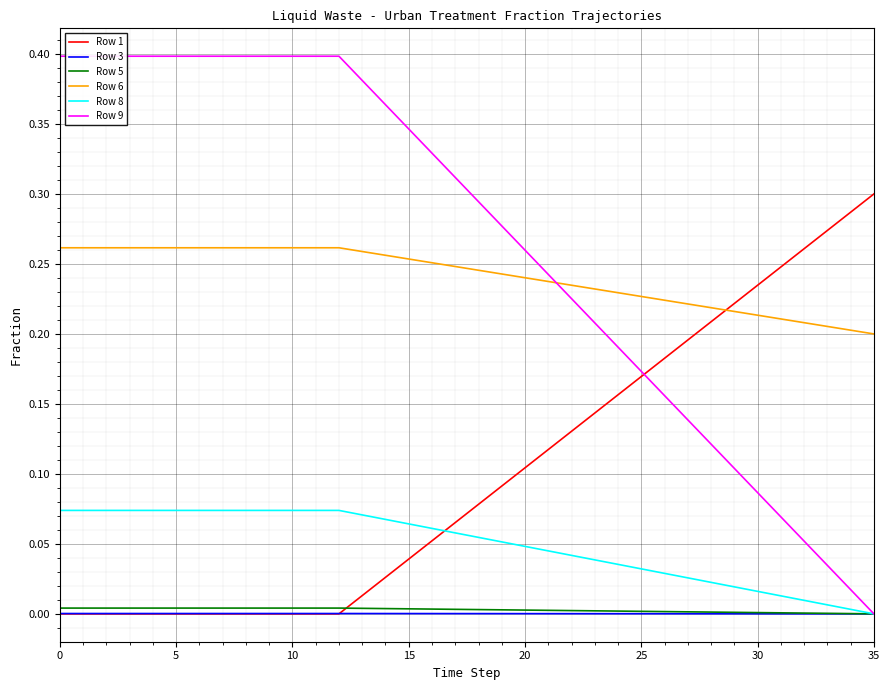

Is it true that Row 9 equals 0.0 at 31?

False